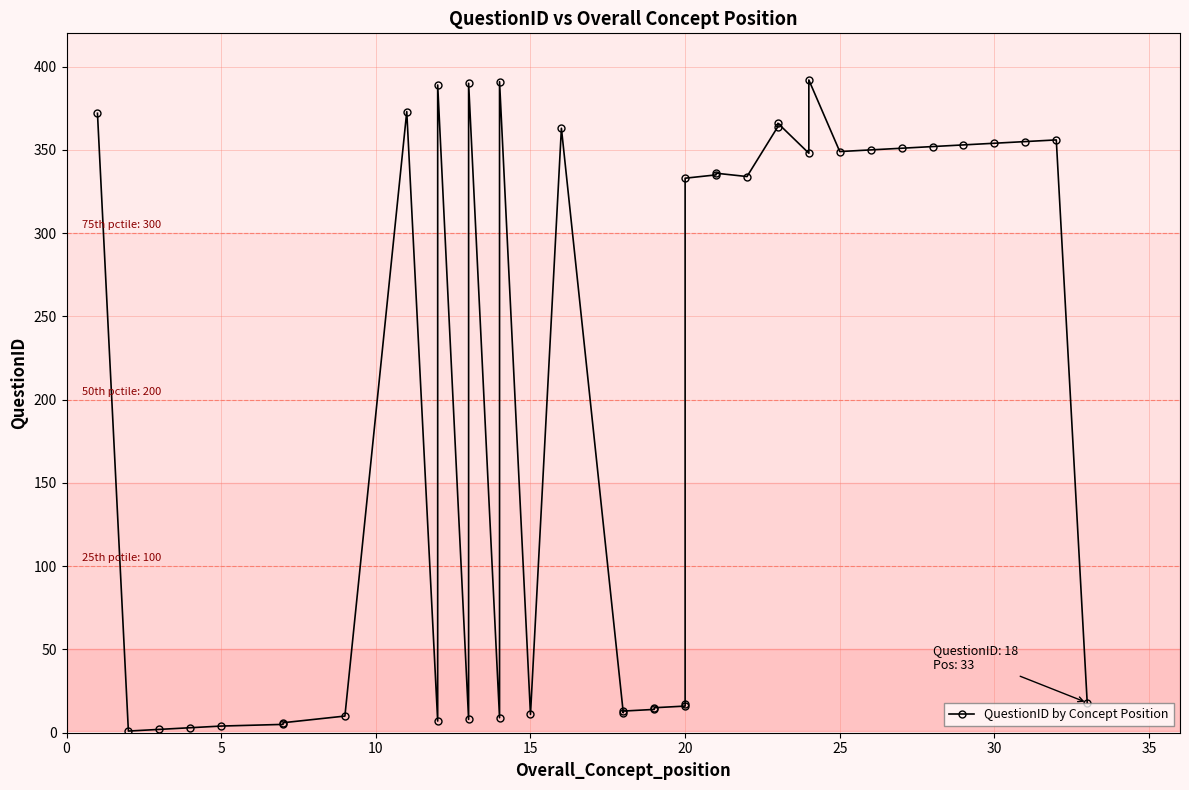

How many interior local valleys (lower than both neighbors) does the data have?

9